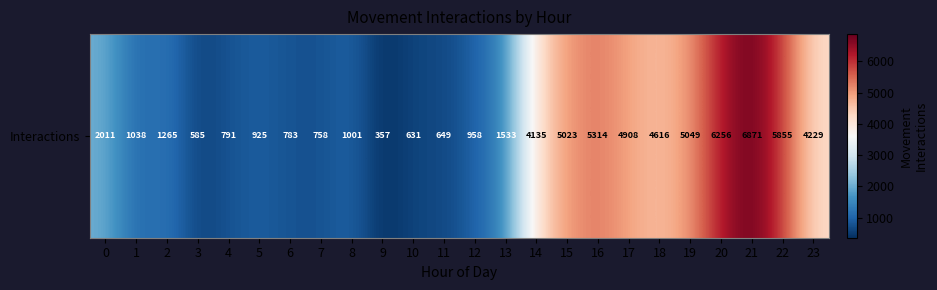

At which category does the chart reach its minimum across all series?

9